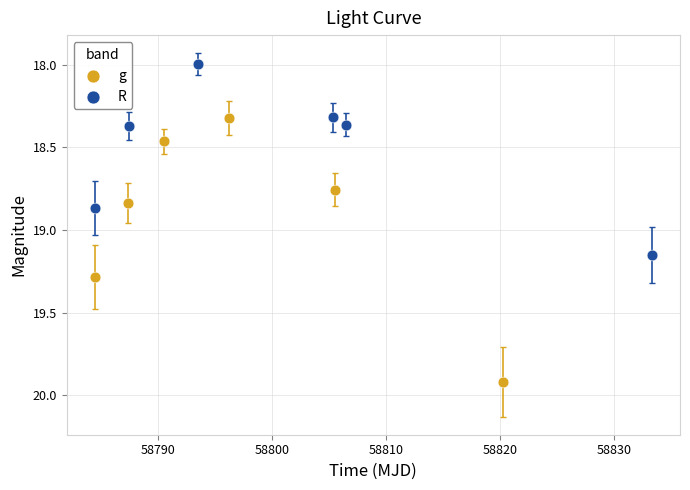

What are all the series names shown in the legend?

g, R